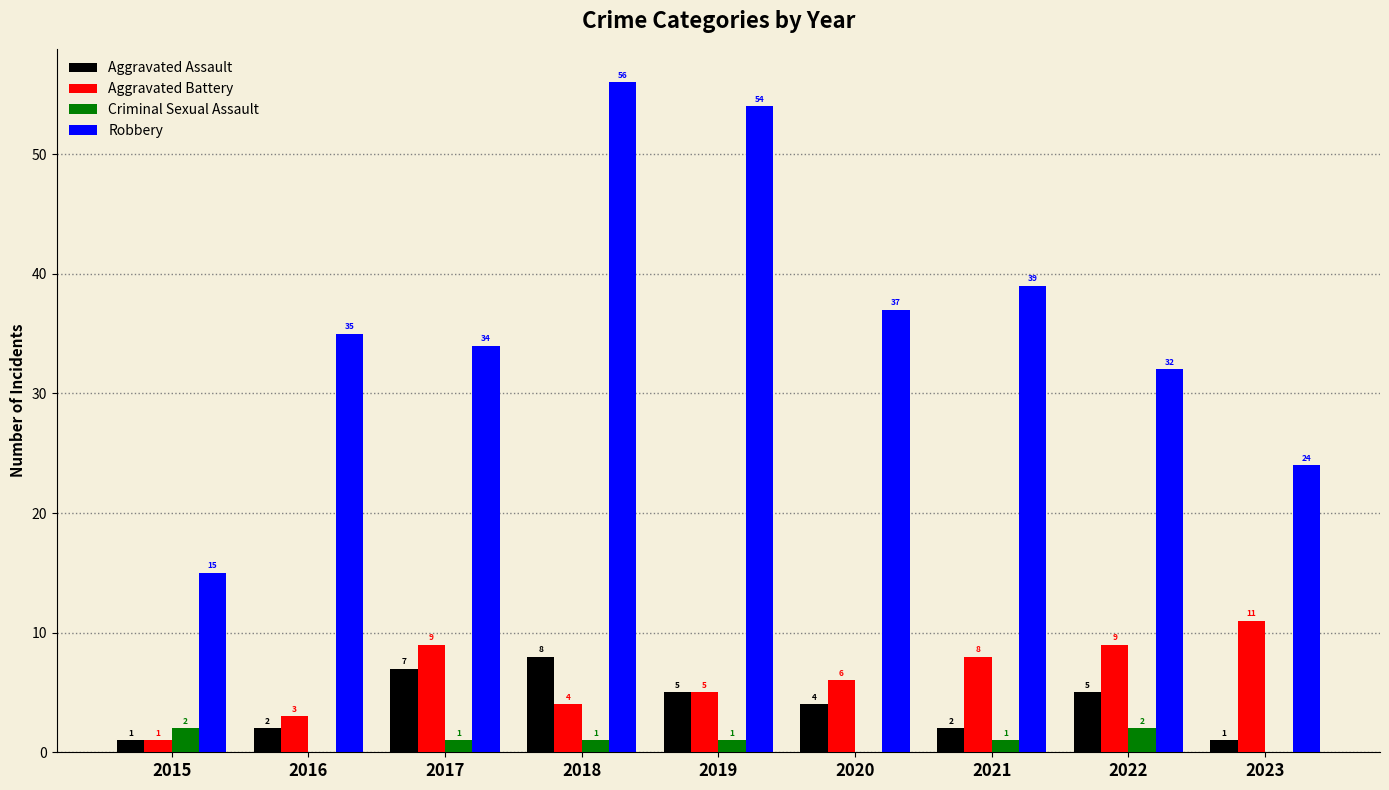

True or false: Robbery has a value of 32 at 2022.

True